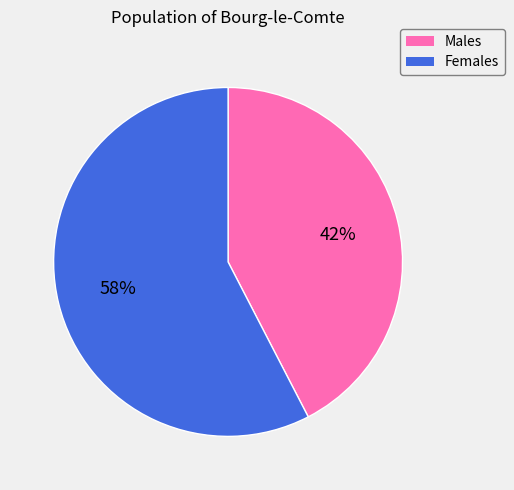

Approximately how many times larger is the value at Males compared to Females?

0.7